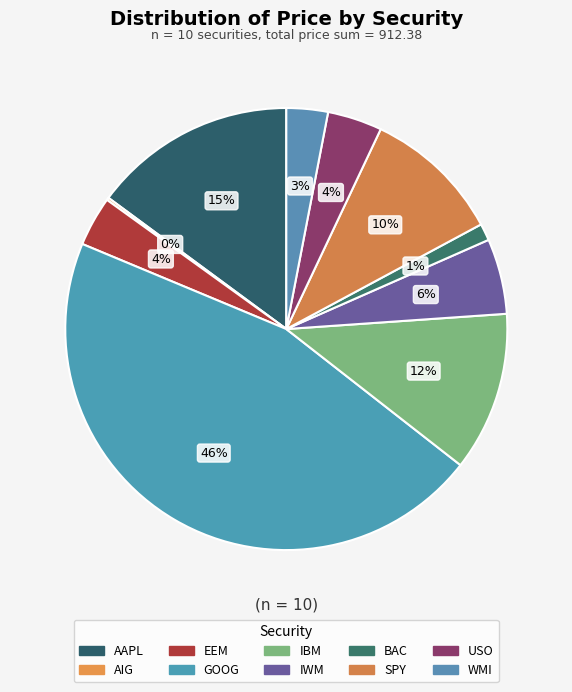

Does GOOG account for over 50% of the chart?

No